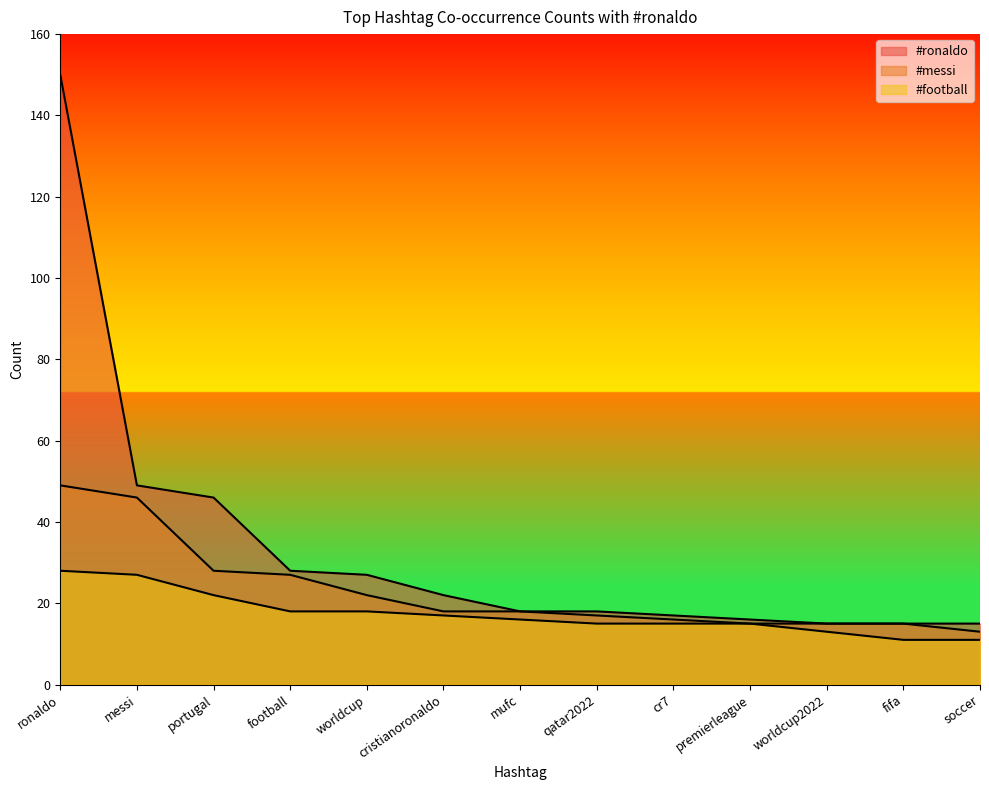

True or false: #ronaldo and #football cross at least once.

False